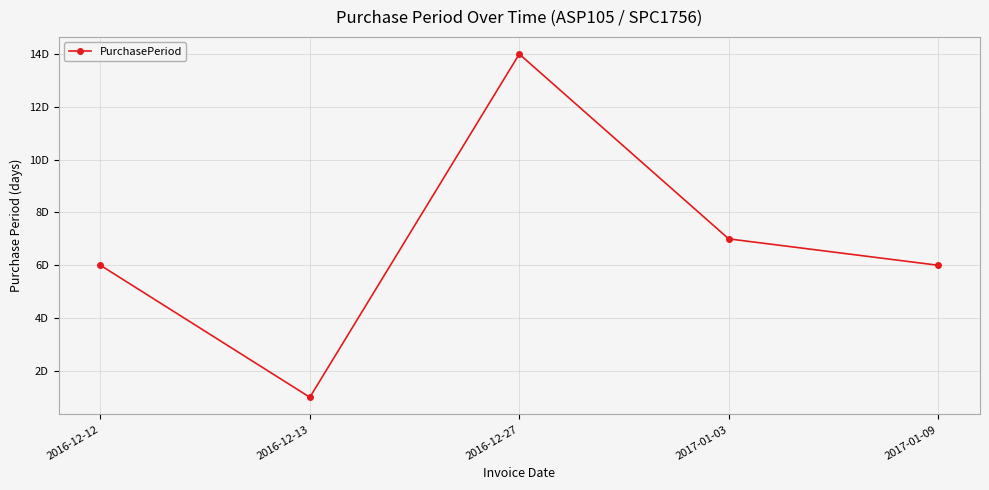

True or false: the data has more than 2 interior local peaks.

False